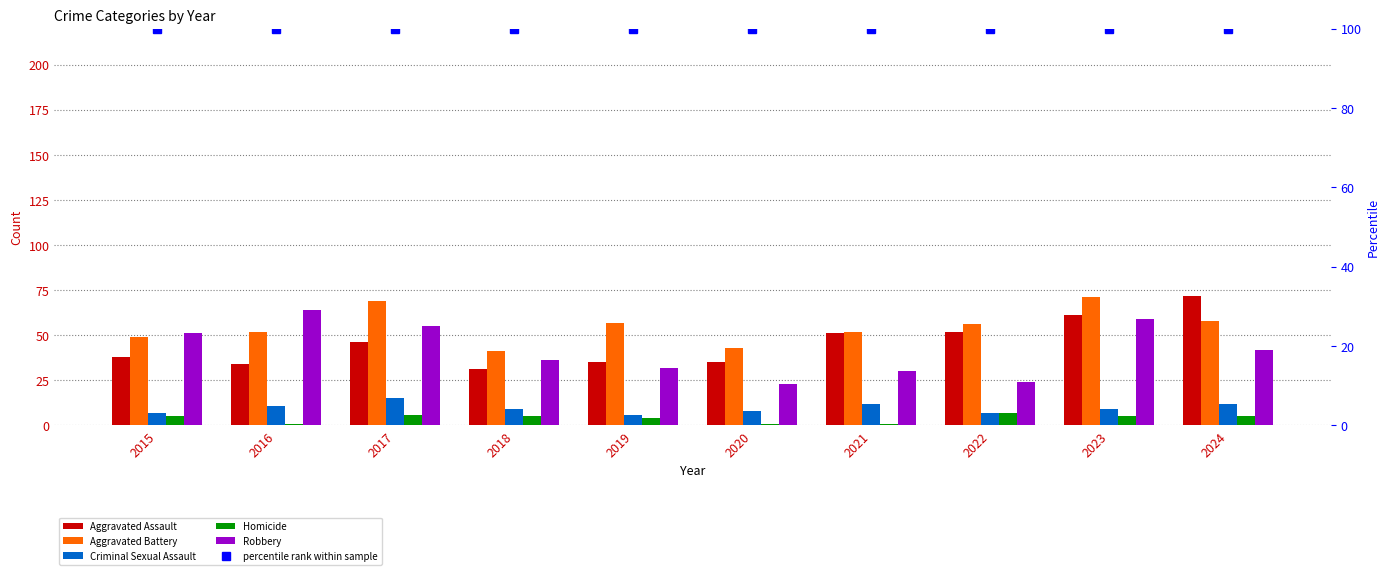

The value of Robbery at 2021 is 30. True or false?

True